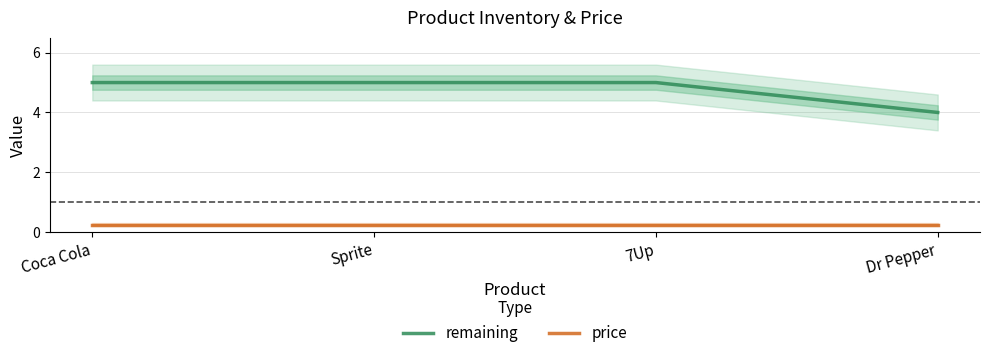

What is the lowest value of the price series?

0.2